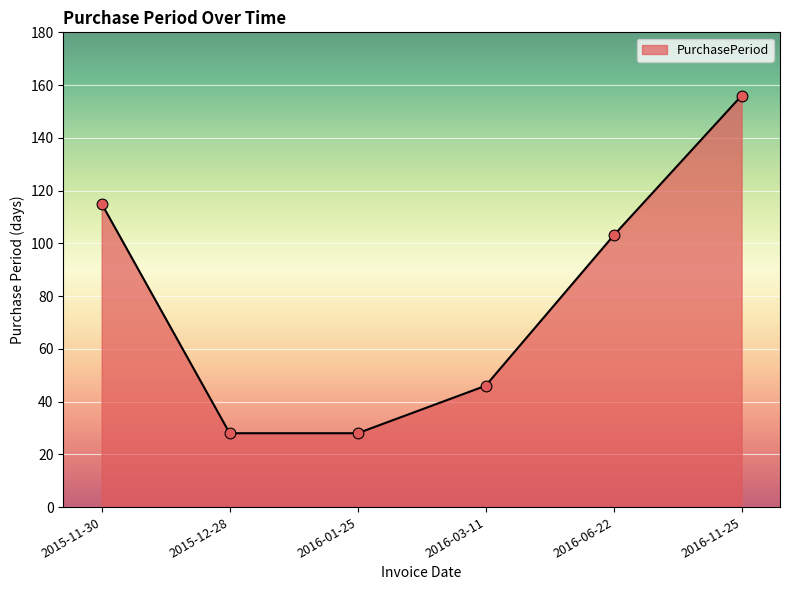

Which has a higher value, 2016-03-11 or 2015-12-28?

2016-03-11